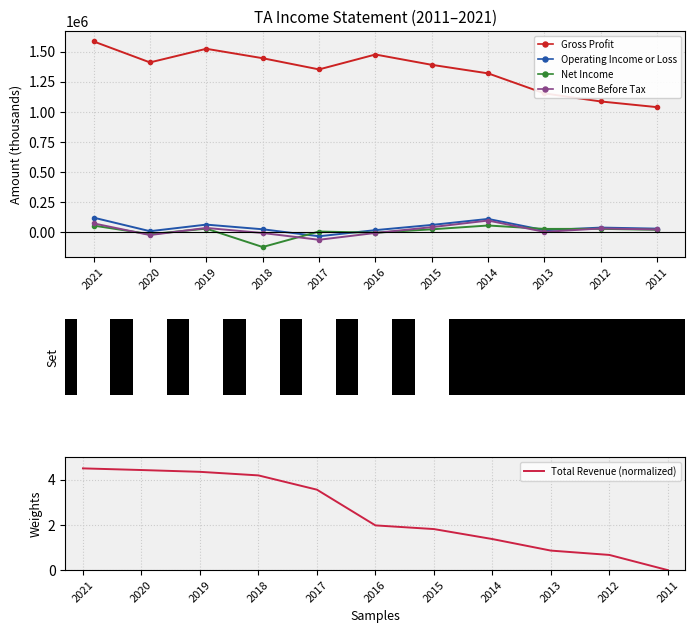

Which series has the widest spread of values?

Gross Profit